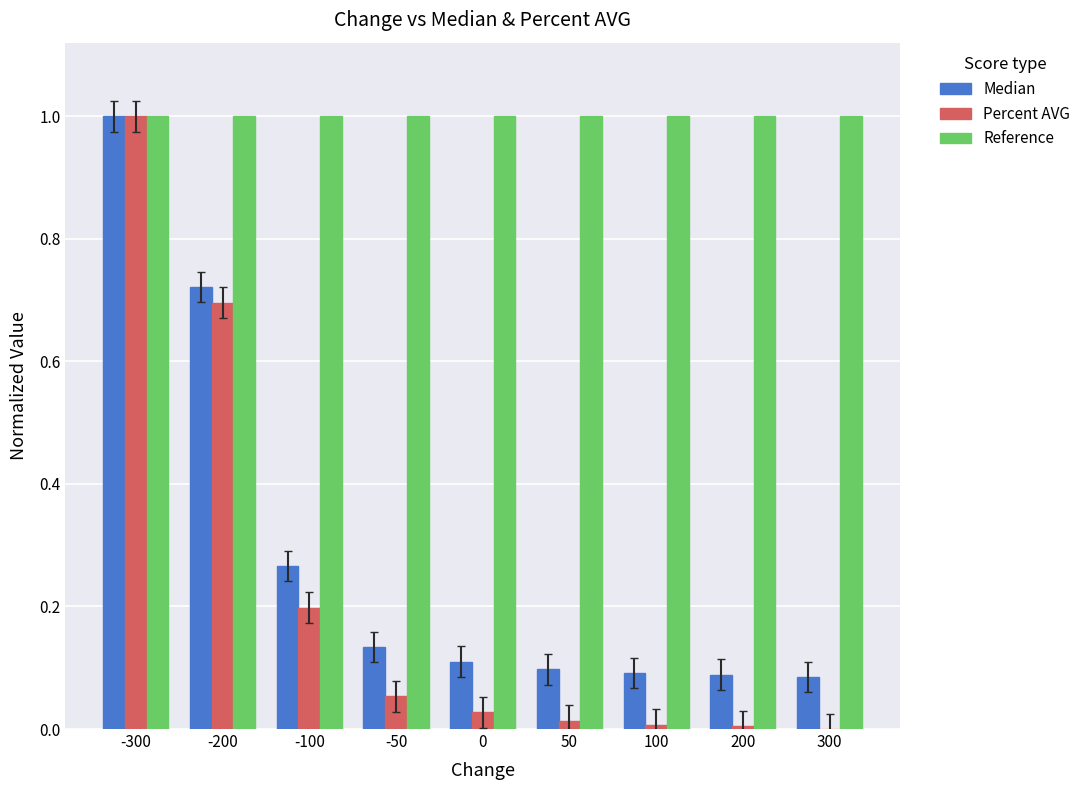

How many groups of bars are there?

9